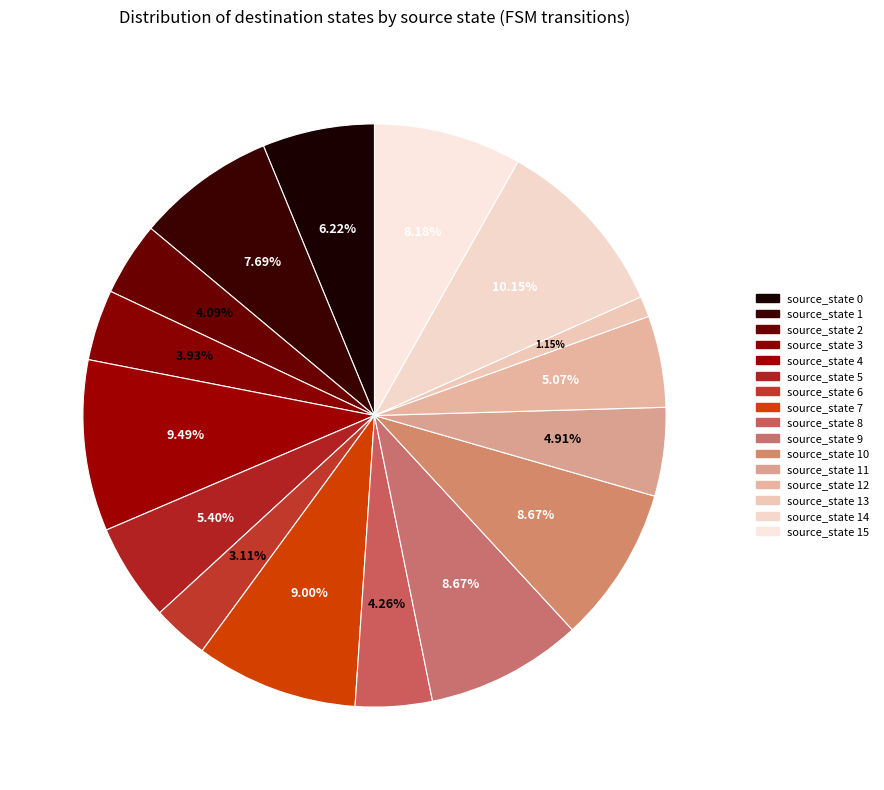

To the nearest percent, what is the average slice percentage?

6%